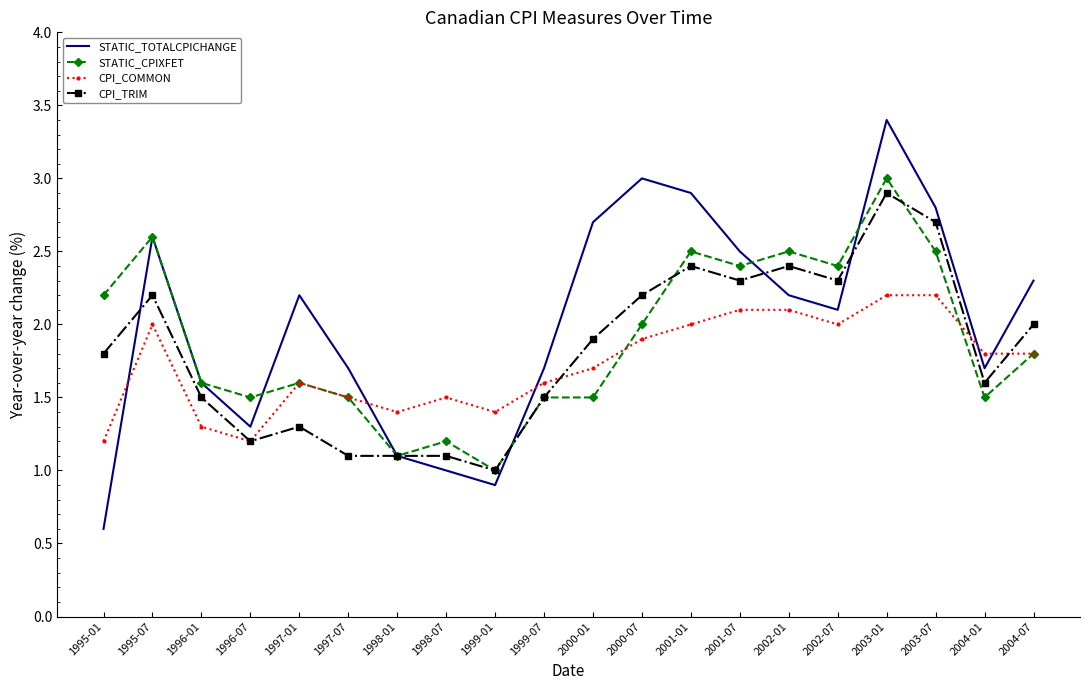

What is the spread (max minus min) of values at 2000-07?

1.1